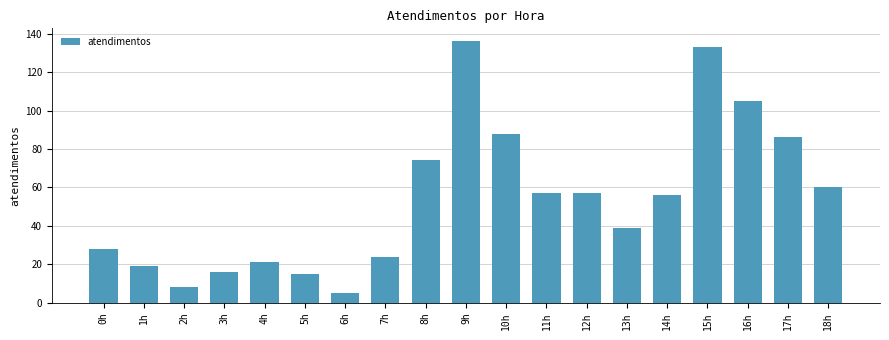

What is the difference between the second highest and second lowest values?

125